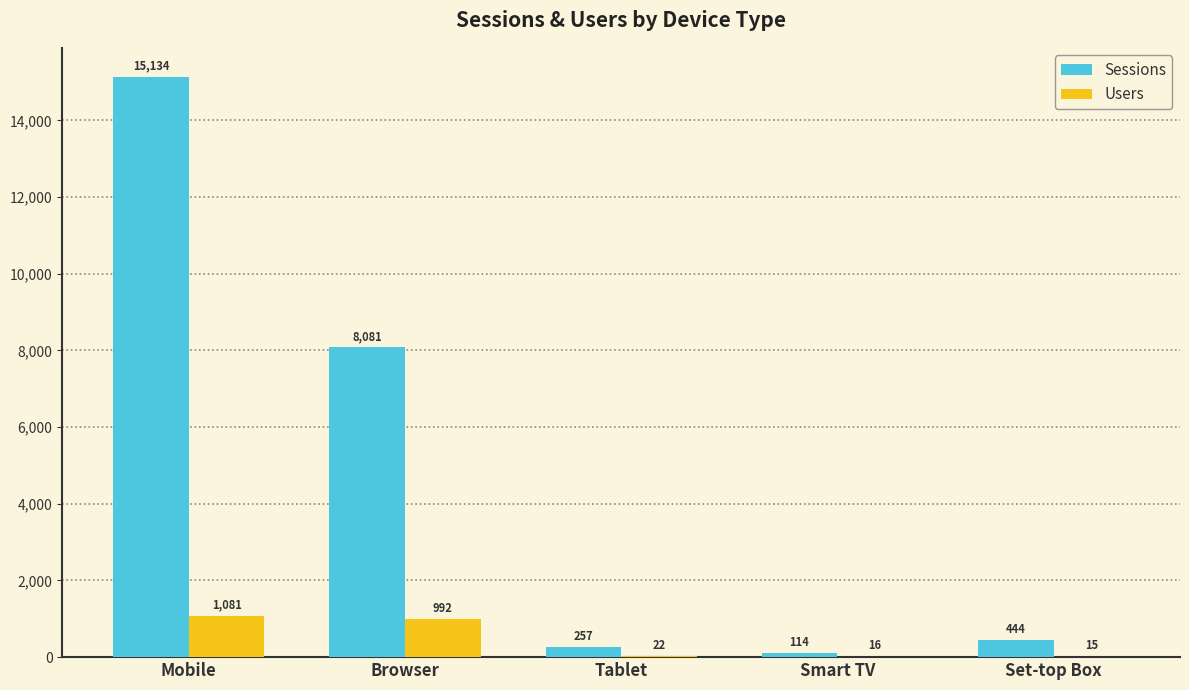

Which series changed the most between Mobile and Smart TV?

Sessions